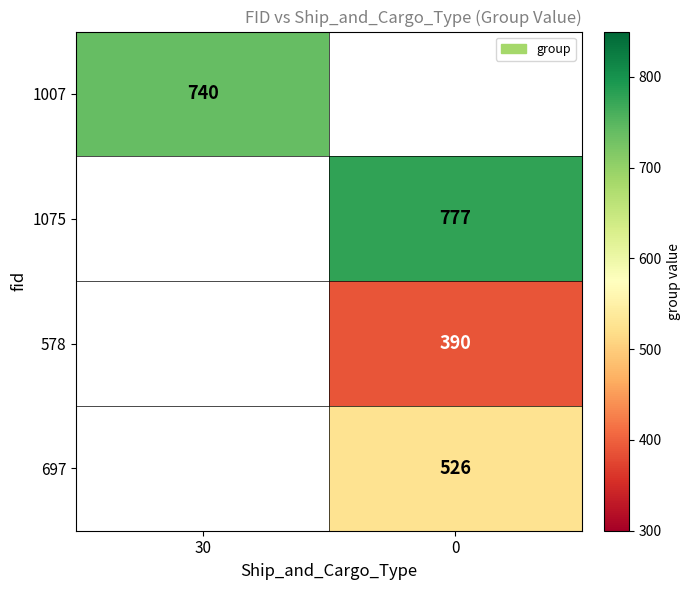

Between 0 and 30, which is larger?

30